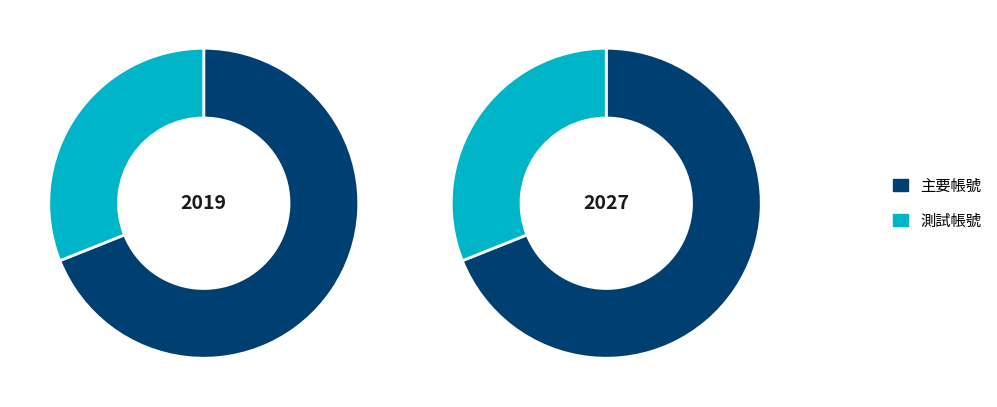

True or false: 測試帳號 accounts for 31% of the total.

True